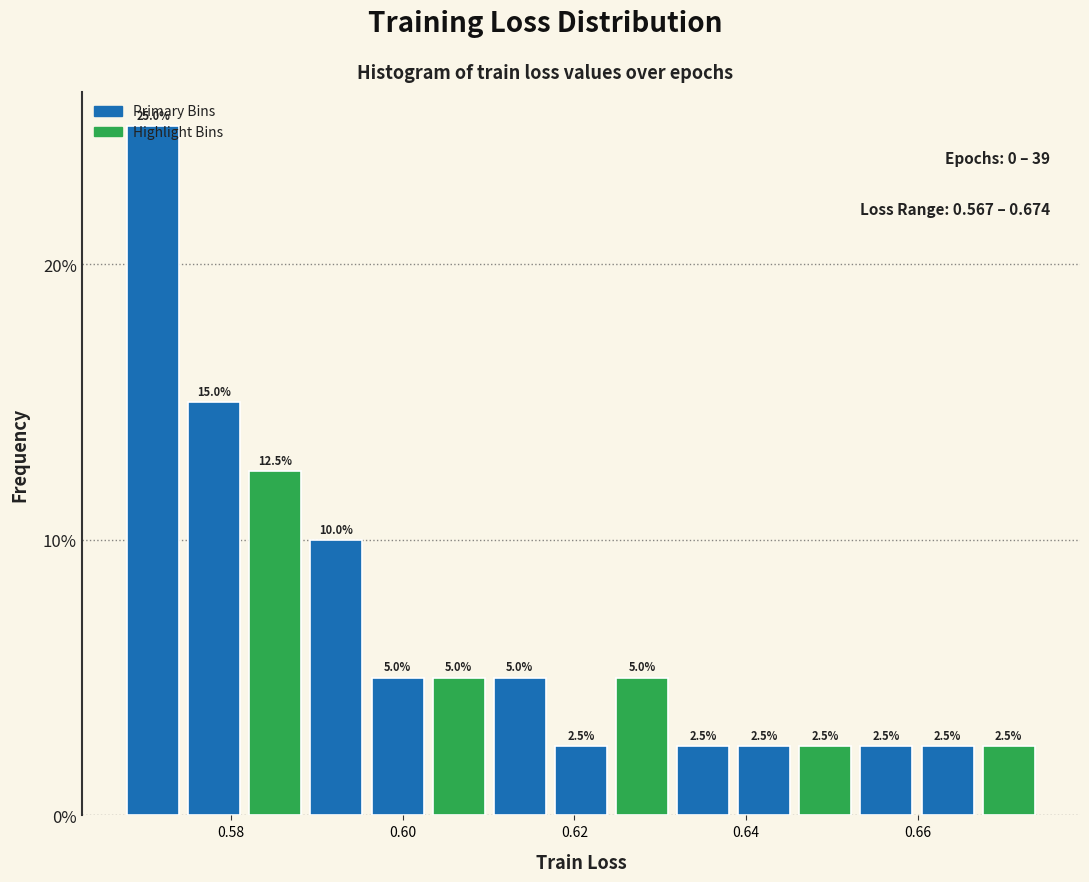

Around what value on the x-axis is the tallest bar? Give the approximate position of its centre, as read against the axis.

0.570